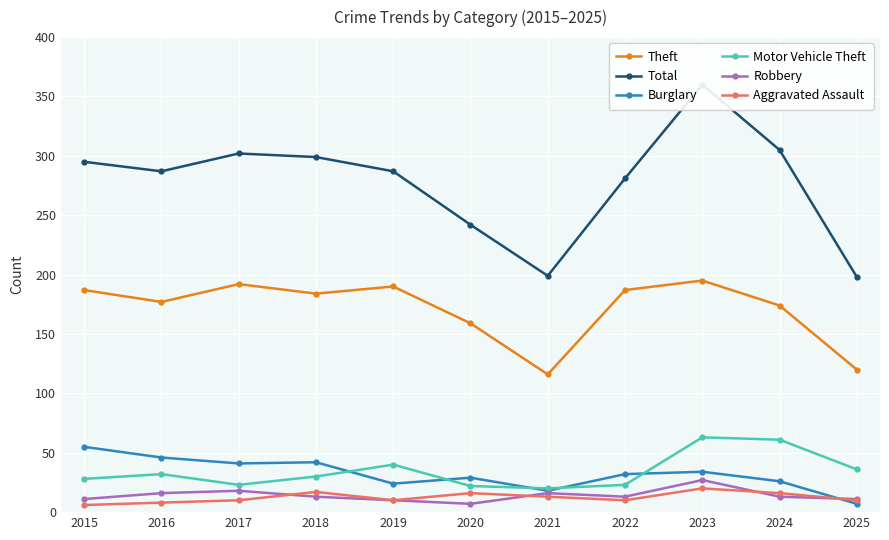

What are all the series names shown in the legend?

Theft, Total, Burglary, Motor Vehicle Theft, Robbery, Aggravated Assault